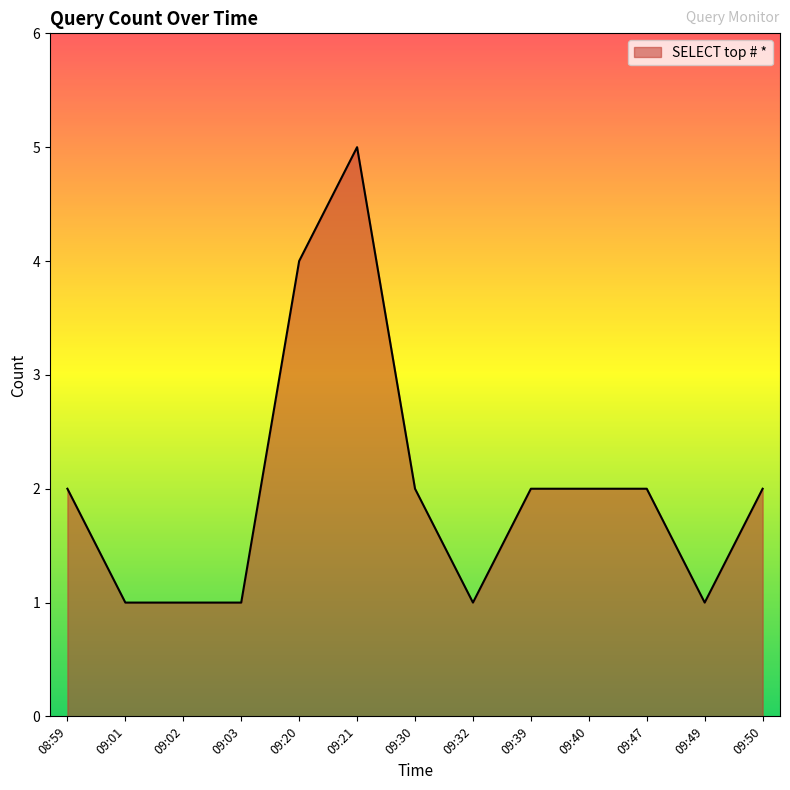

What is the difference between the maximum and minimum values?

4